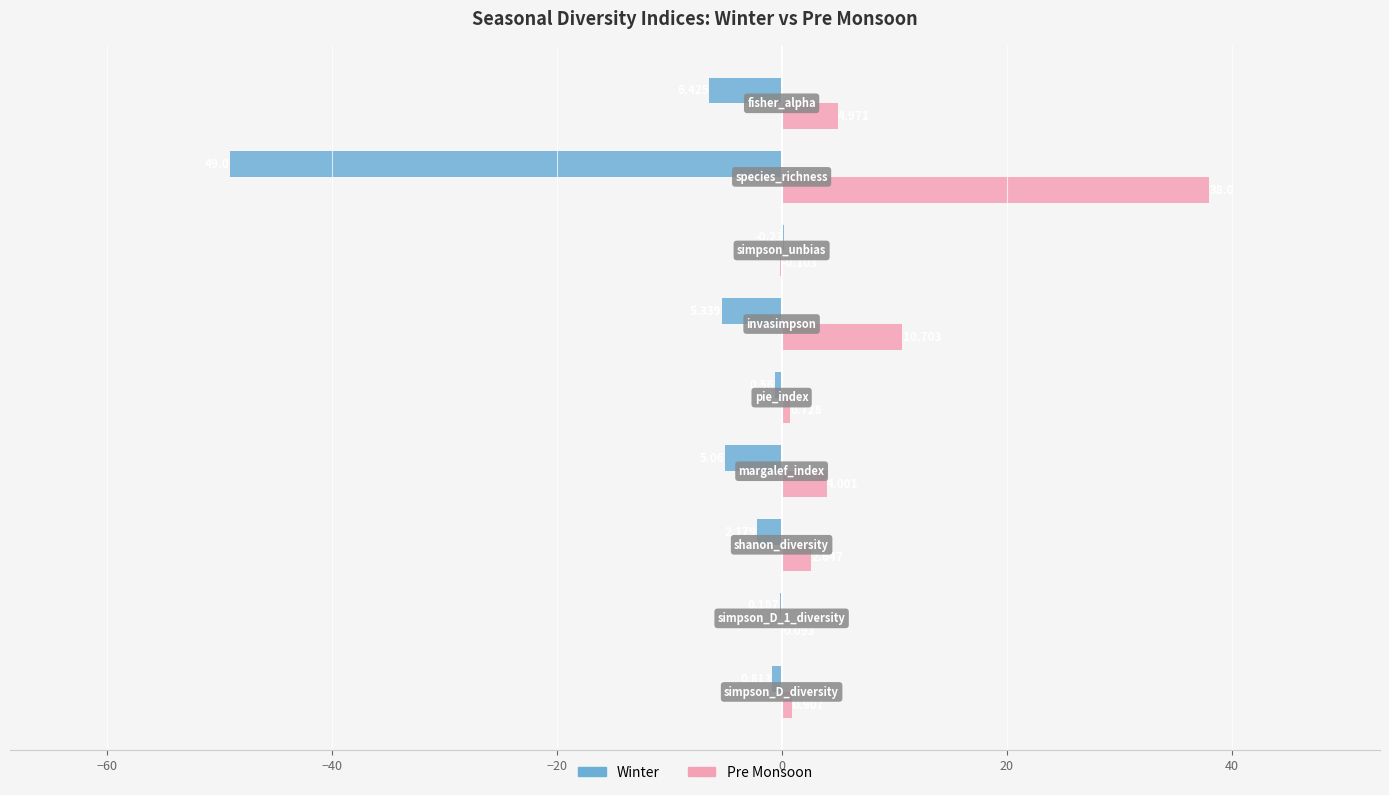

How many positive values does the Winter series have?

1